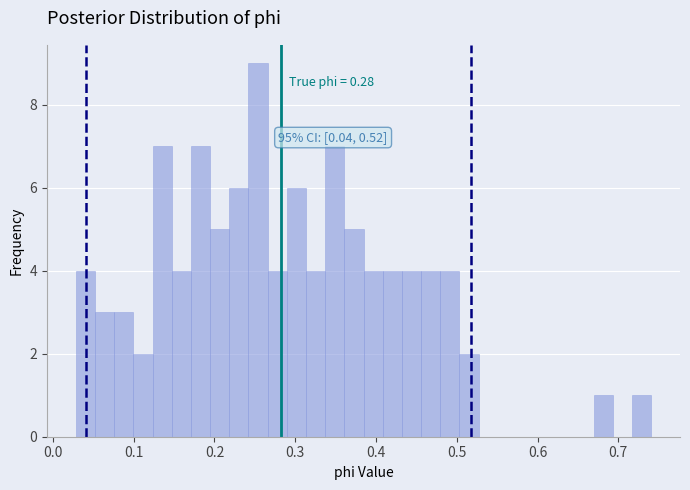

Read against the x-axis, roughly where is the centre of the tallest bar?

0.25